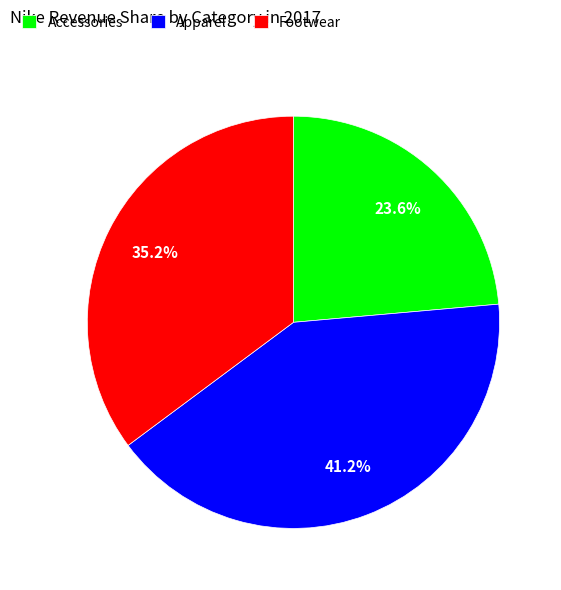

Rank the categories by value from highest to lowest.

Apparel, Footwear, Accessories